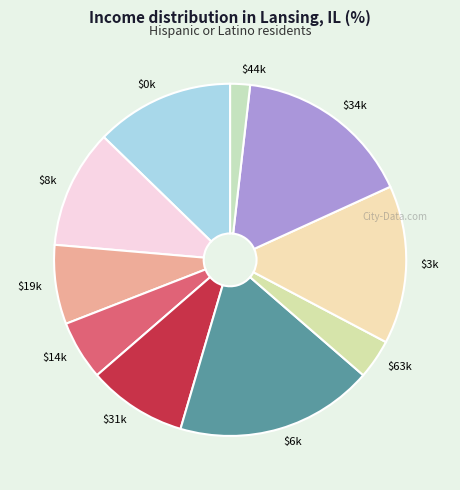

Rank the categories by value from highest to lowest.

6, 34, 3, 0, 8, 31, 19, 14, 63, 44